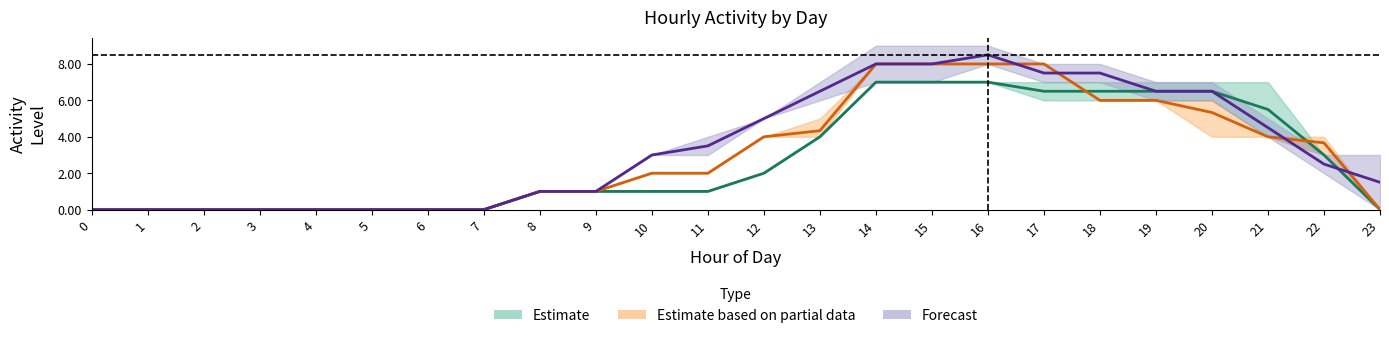

Which series has the largest total across all categories?

Forecast